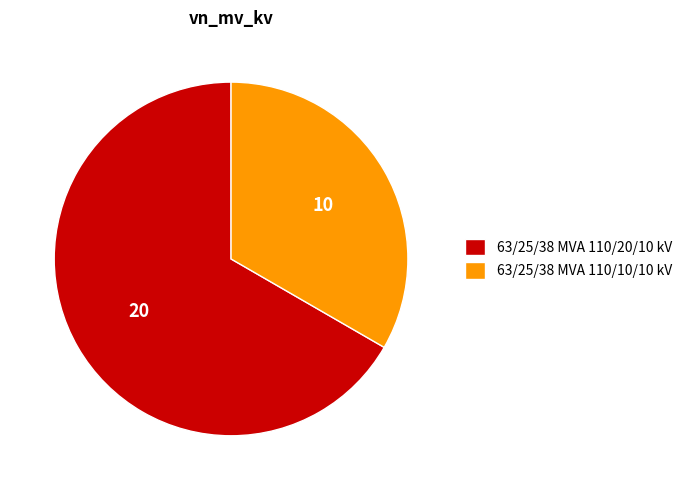

Rank the categories by value from lowest to highest.

63/25/38 MVA 110/10/10 kV, 63/25/38 MVA 110/20/10 kV